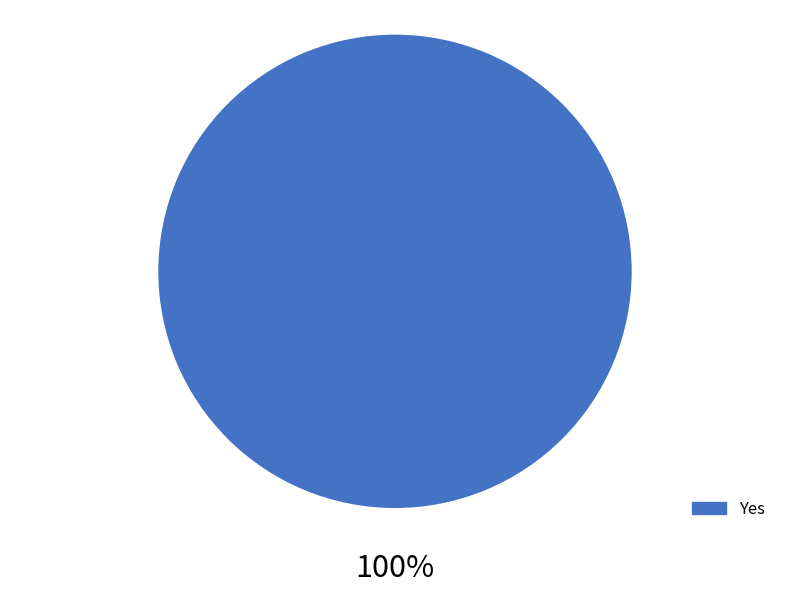

What is the majority slice?

Yes